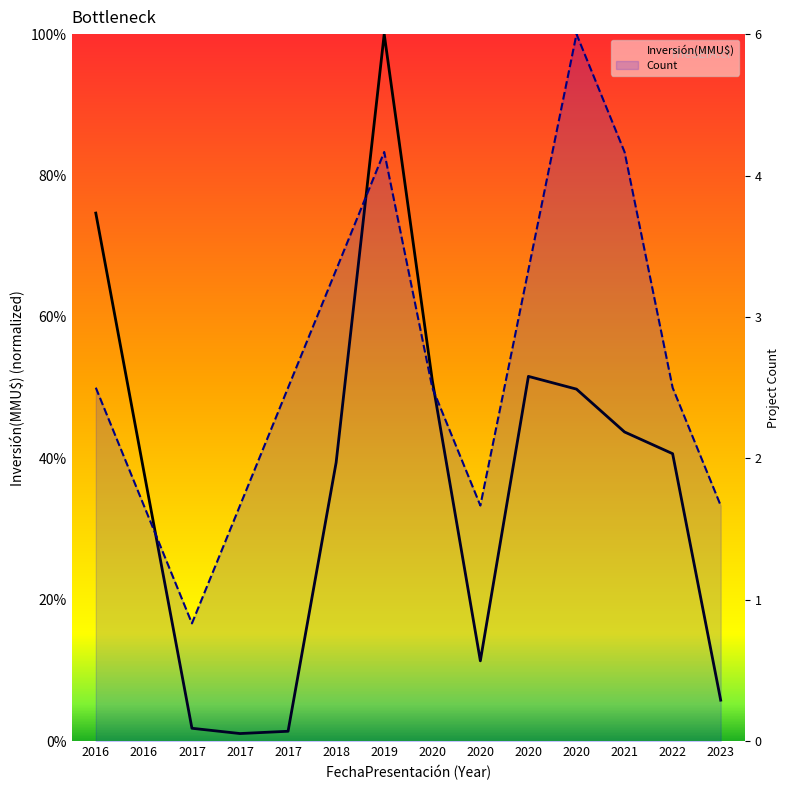

True or false: Count has a value of 1190495.9 at 2018.

False